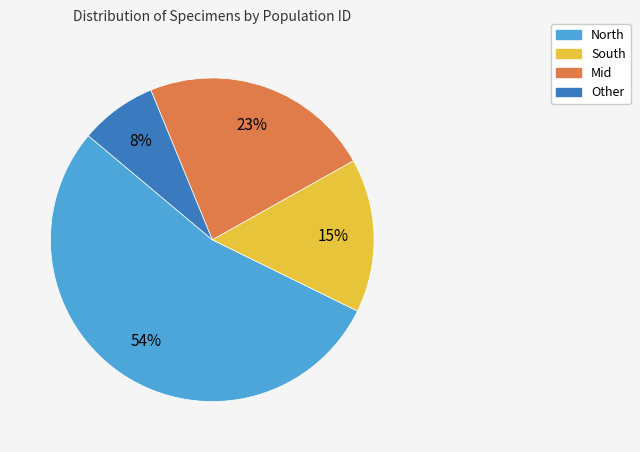

Count the number of slices in the pie.

4